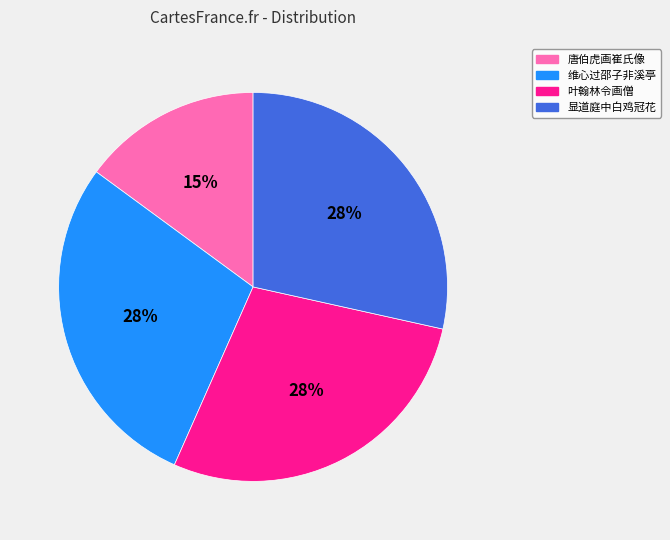

Does any single category account for the majority?

No